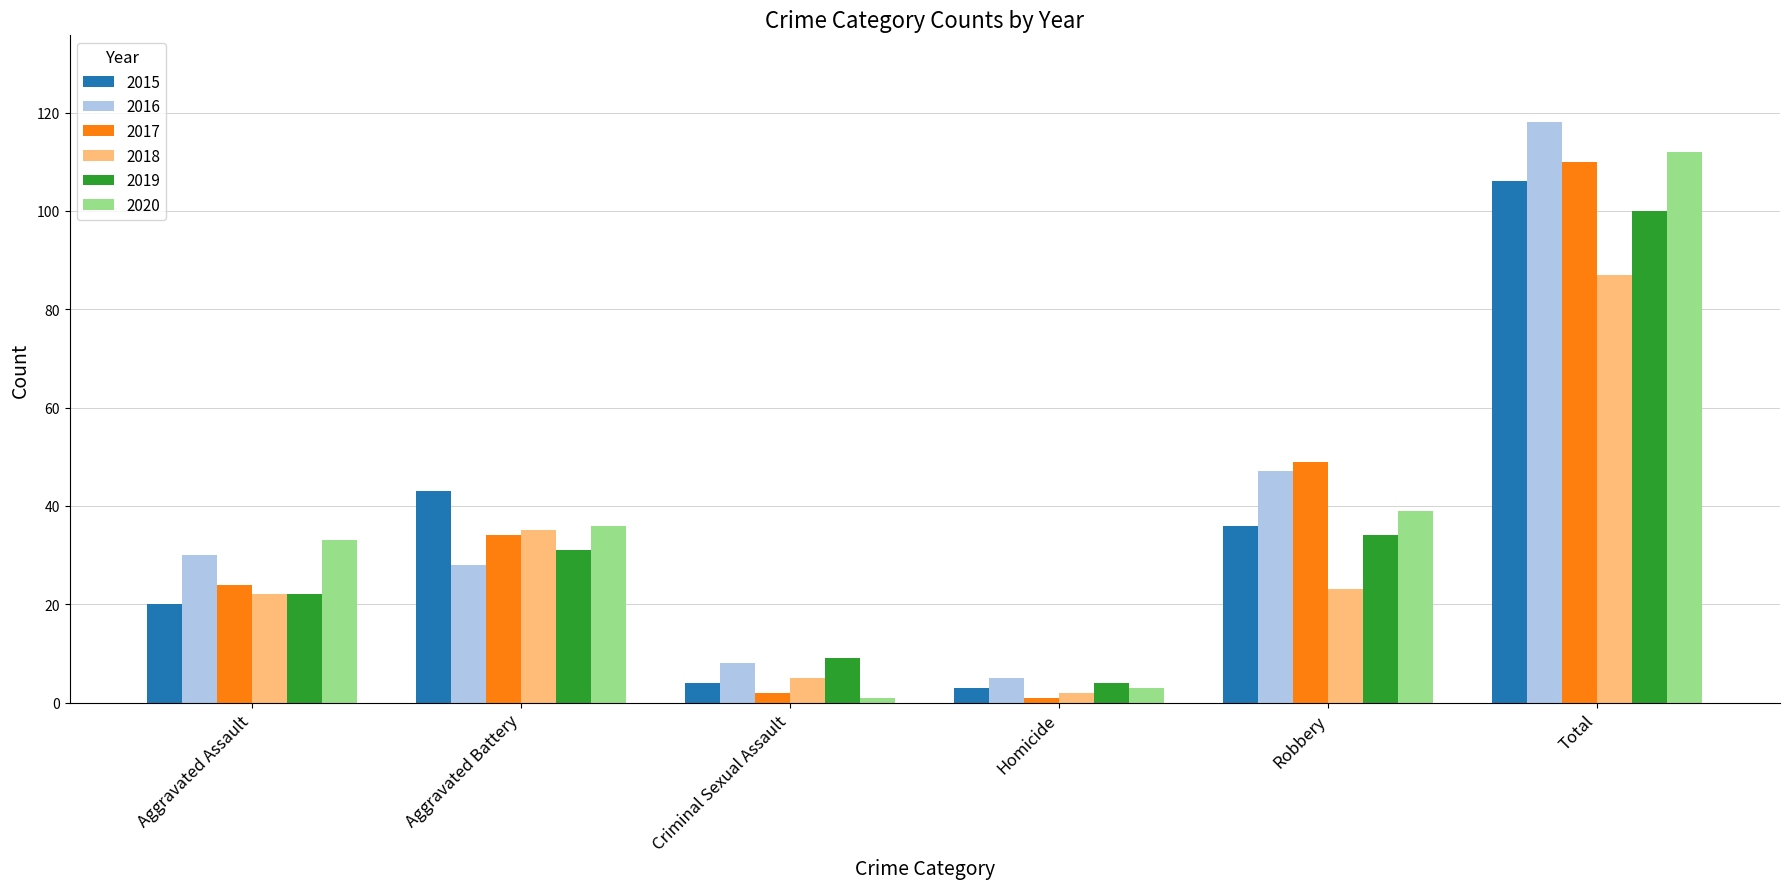

The value of 2016 at Aggravated Assault is 30. True or false?

True